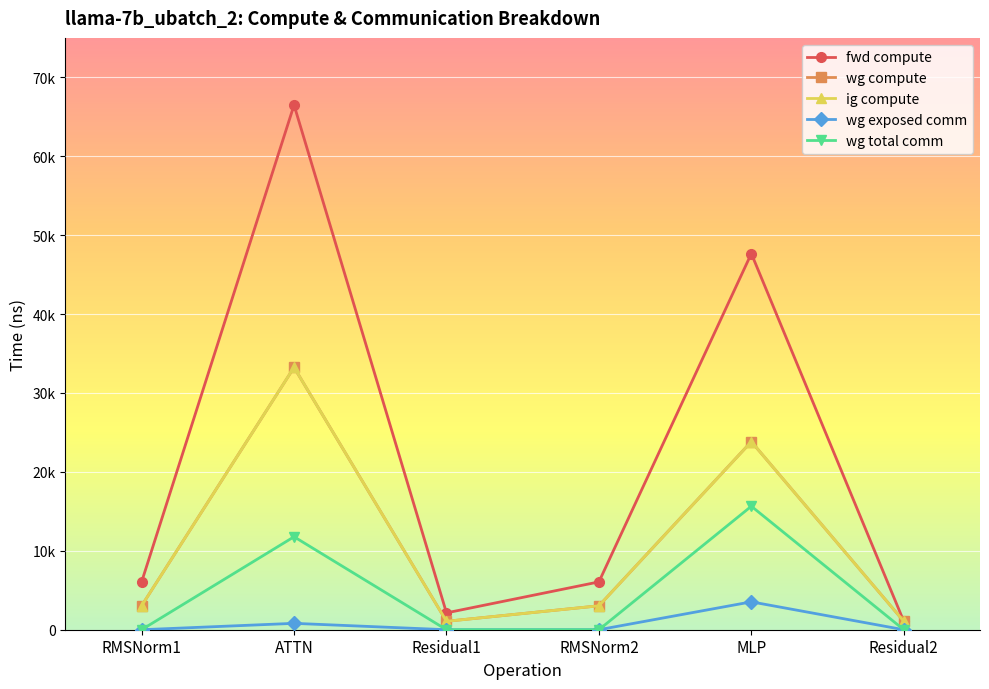

Which category has the highest value across all series?

ATTN